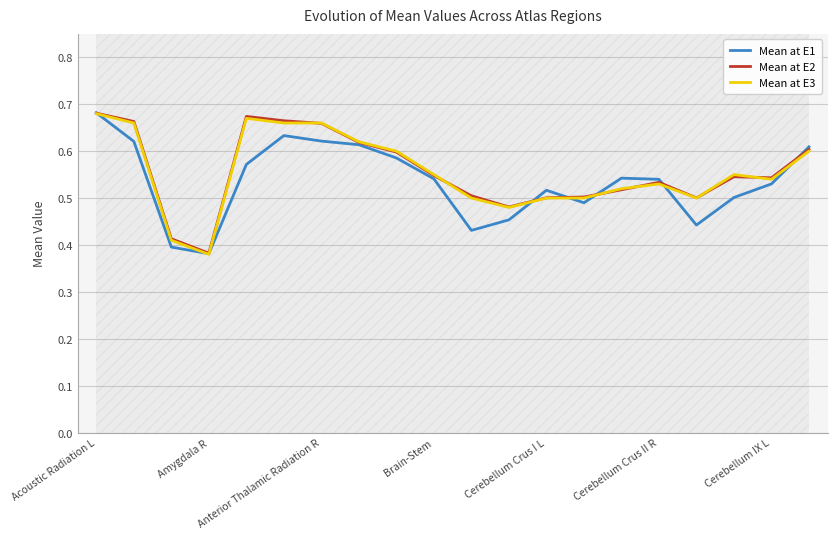

What is the maximum value for Mean at E1?

0.7